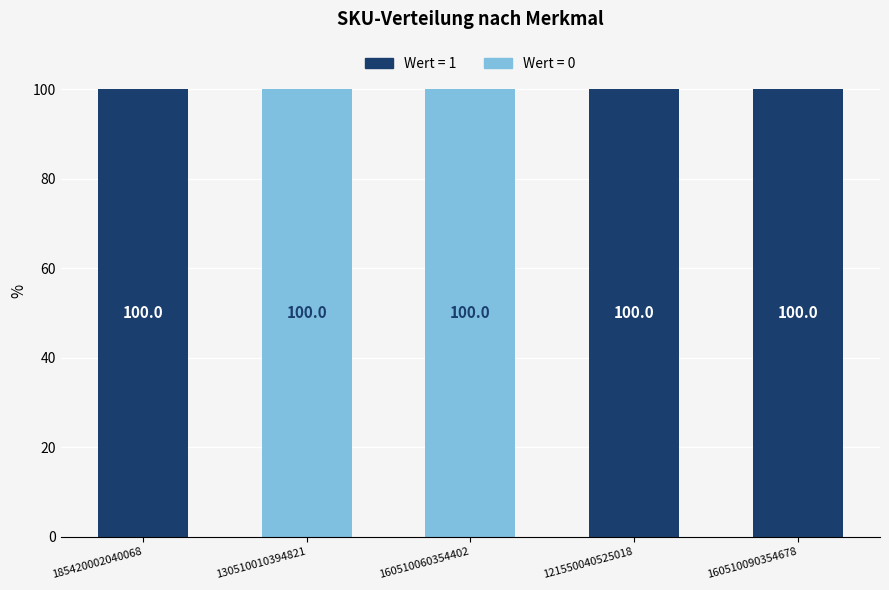

What is the total value across all series at 130510010394821?

100